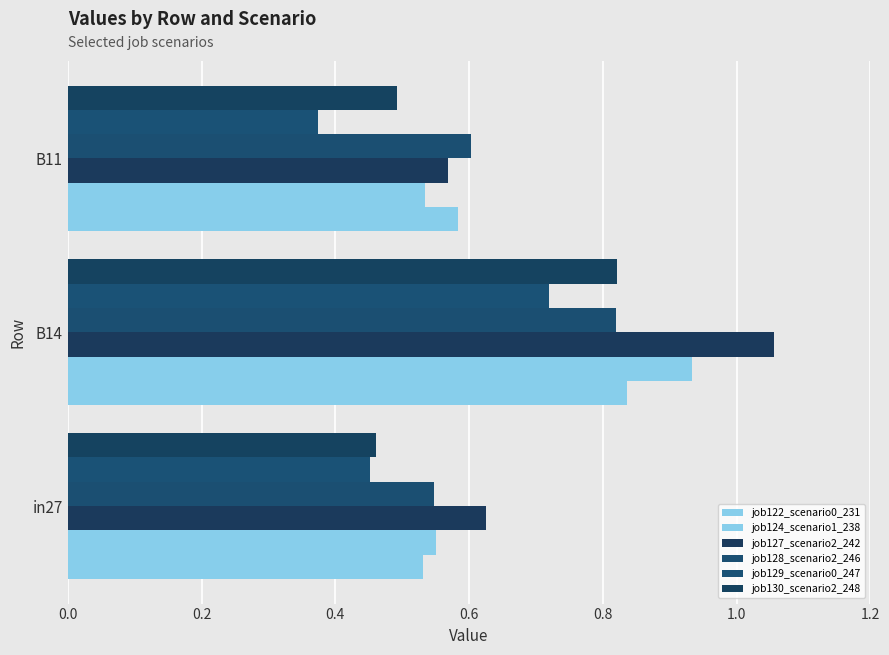

How many categories are shown in the chart?

3